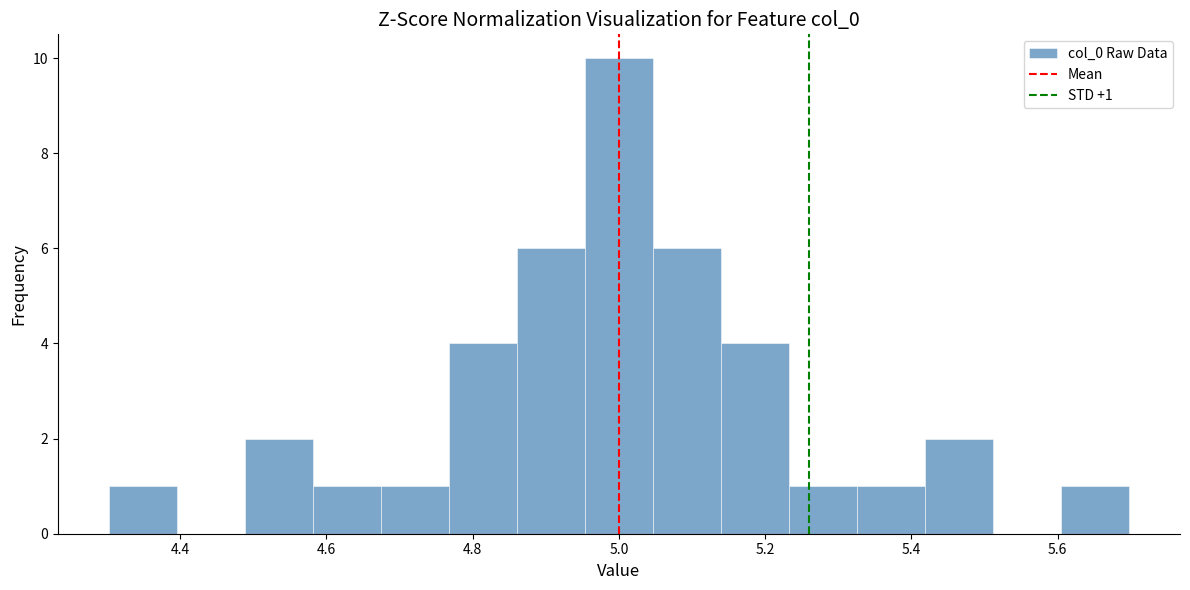

Which range on the x-axis has the tallest bar?

4.96 to 5.04